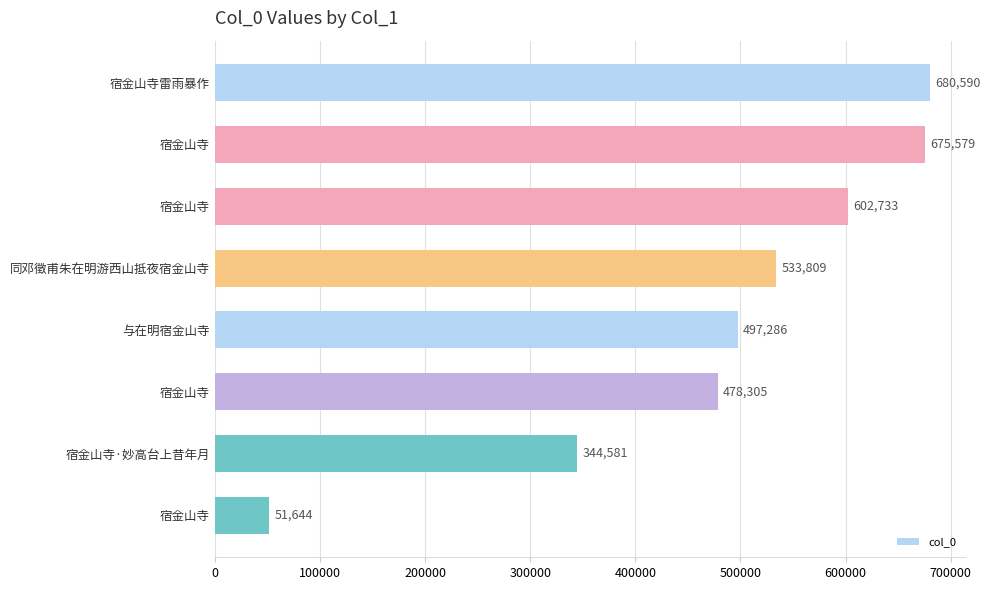

Does the chart contain any negative values?

No